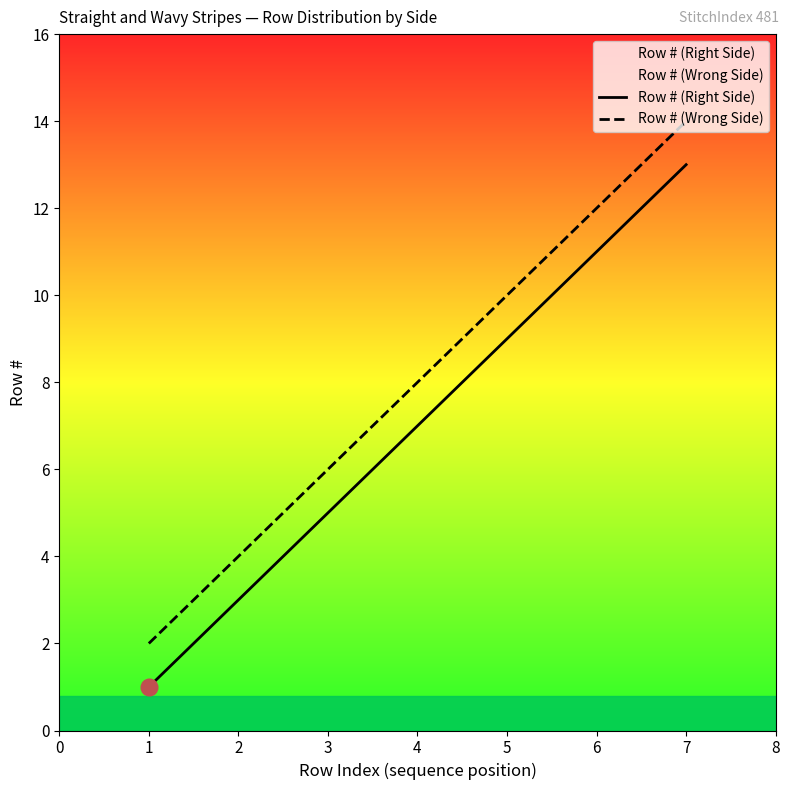

What is the difference between the maximum and second lowest values in the Row # (Right Side) series?

11.9